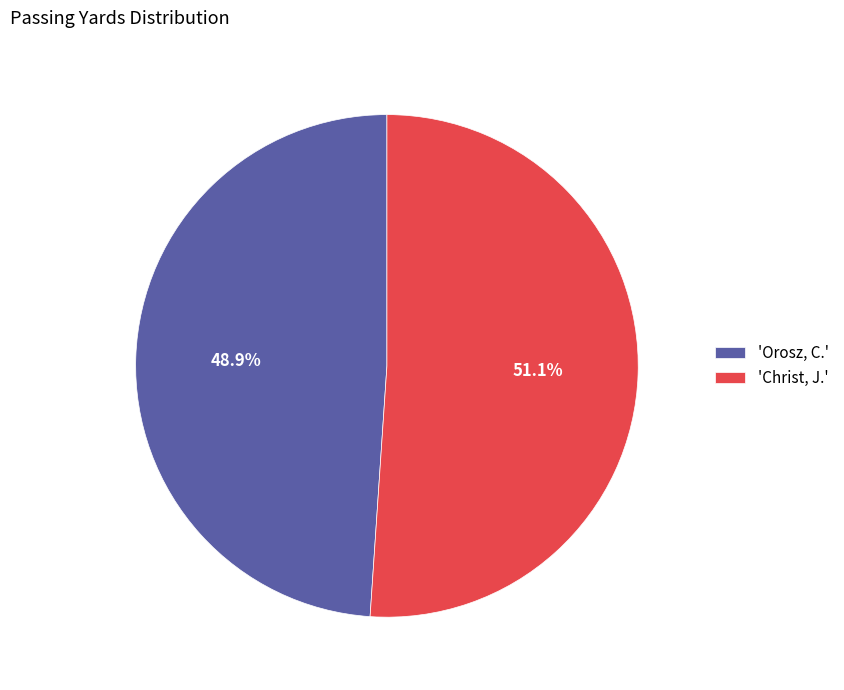

Which category has the biggest portion of the pie?

'Christ, J.'